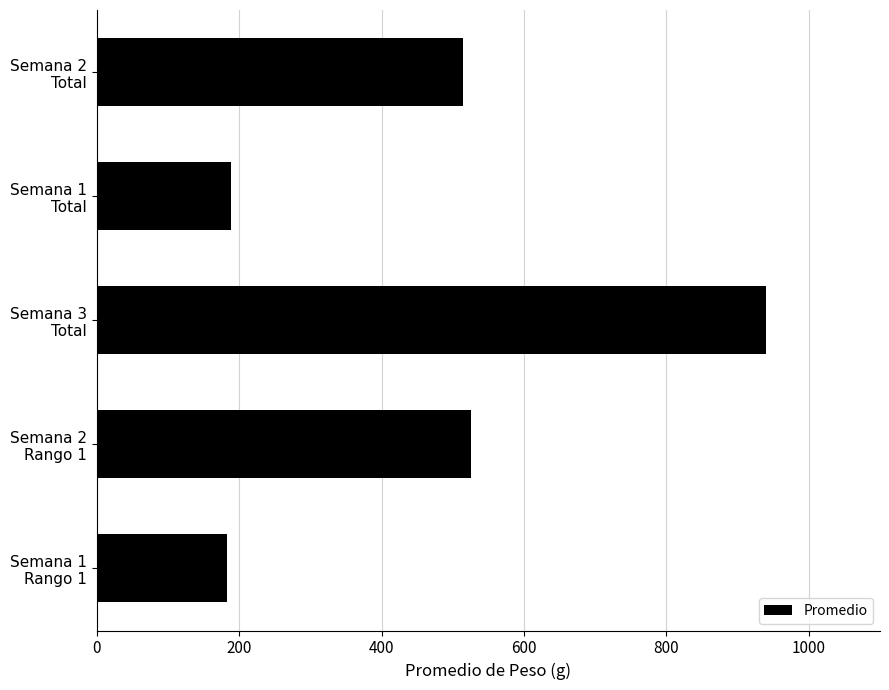

At which label is the value closest to 561?

Semana 2
Rango 1